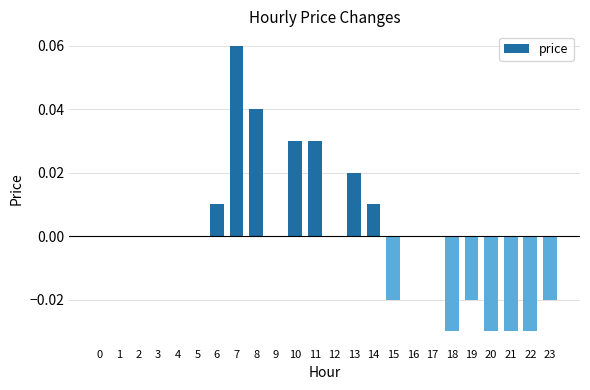

How many values are between 0 and 1?

17